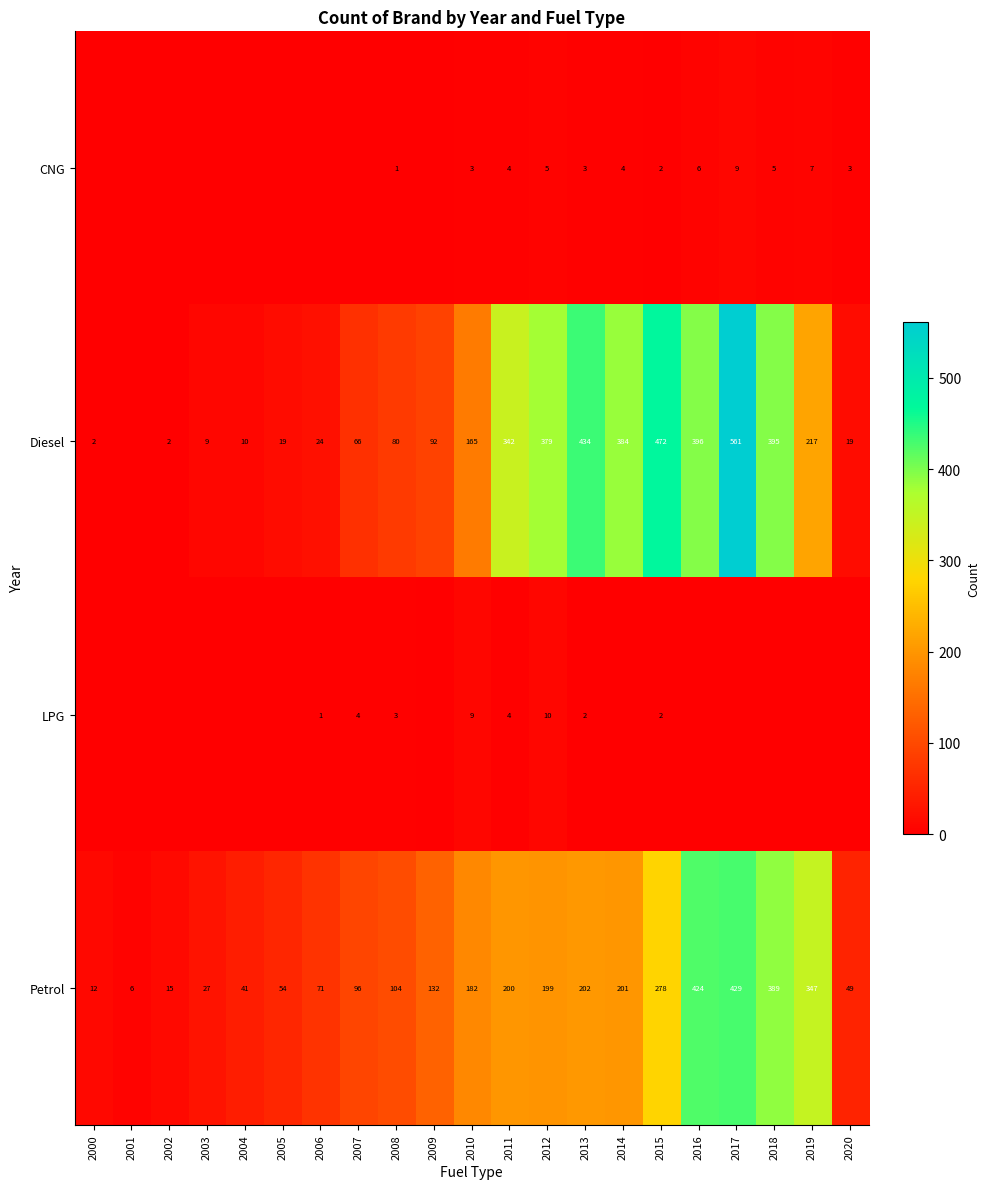

The value of CNG at 2012 is 5. True or false?

True